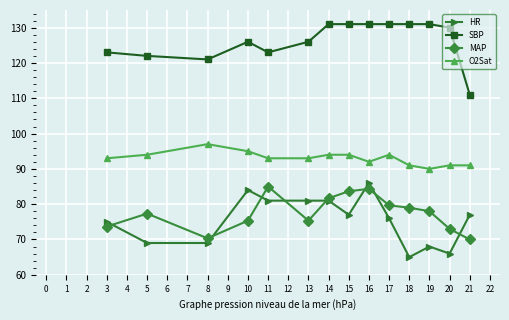

True or false: O2Sat and SBP intersect in this chart.

False